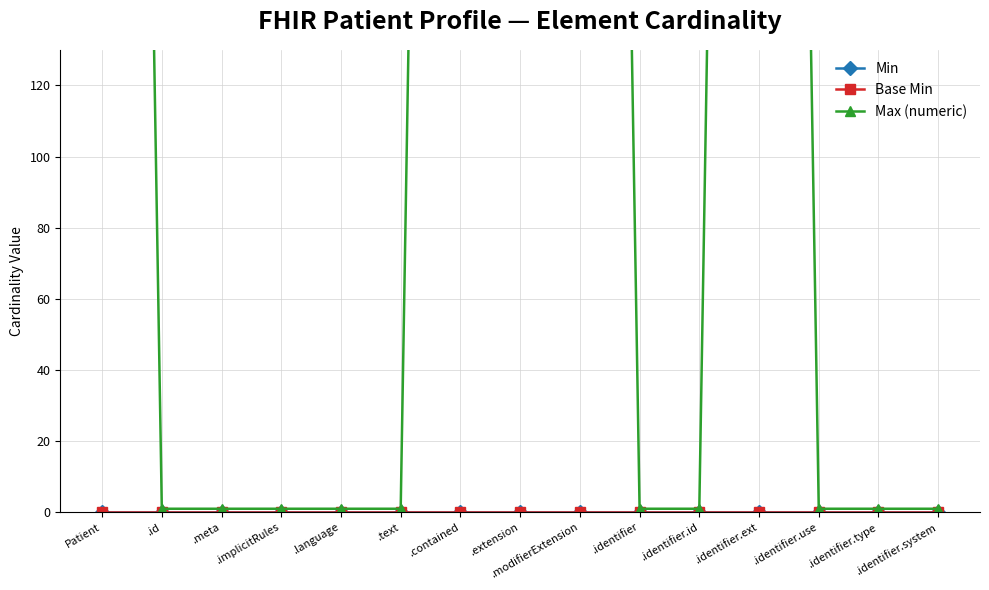

Count the number of categories in the chart.

15